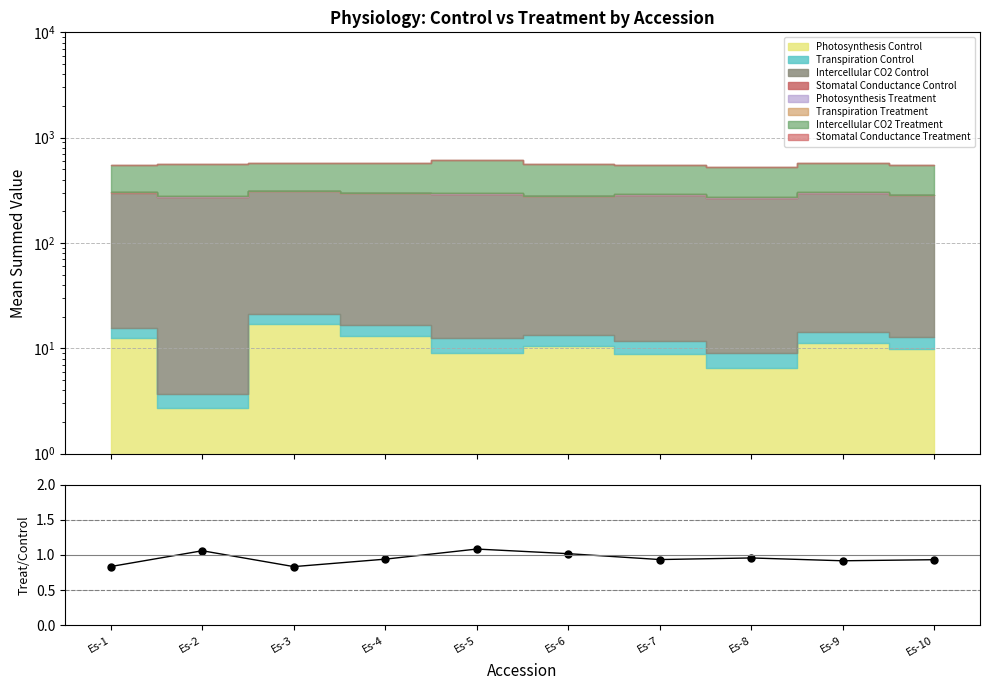

What is the sum of all values?

9.5